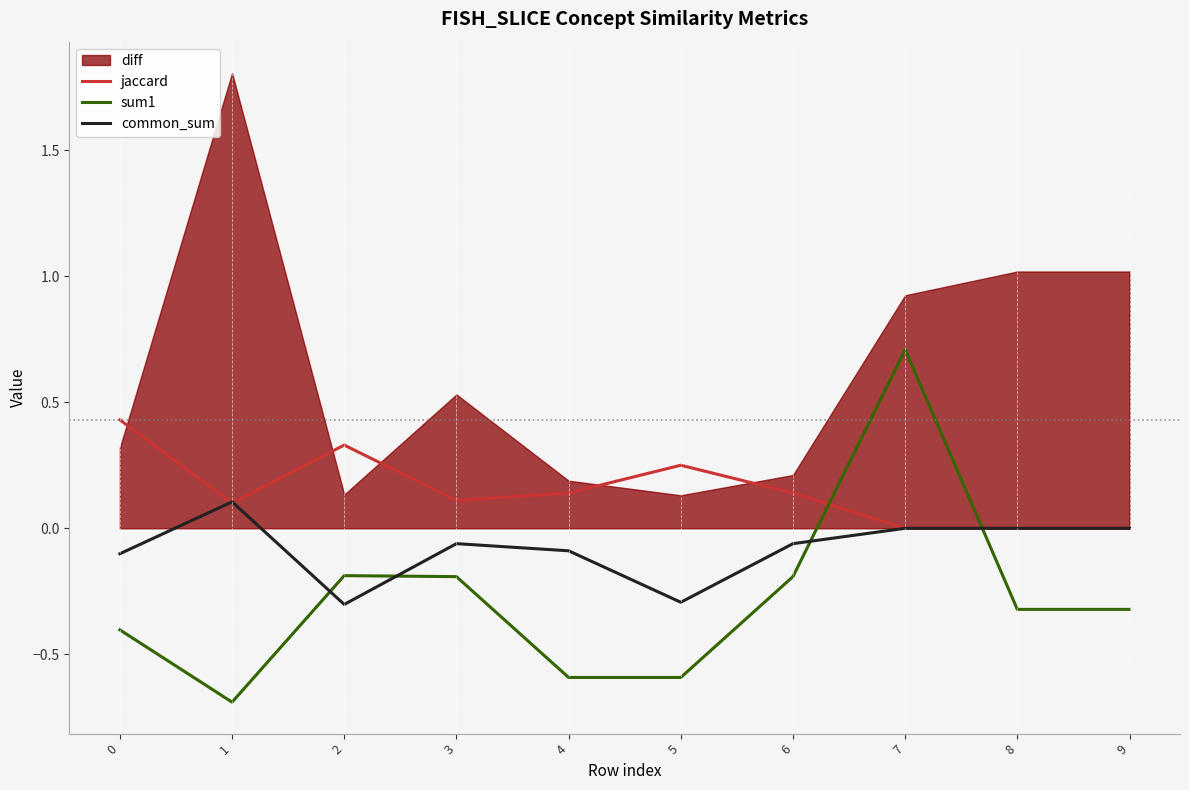

Rank the categories by jaccard value from lowest to highest.

7, 8, 9, 1, 3, 4, 6, 5, 2, 0